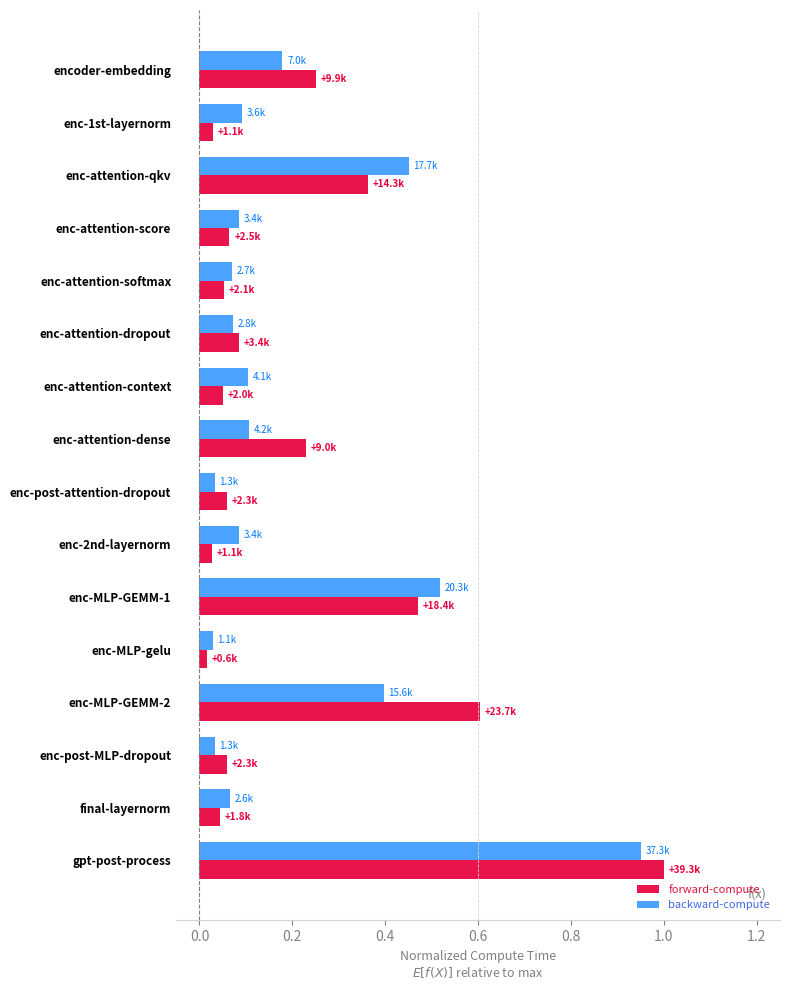

The backward-compute series shows 0.1 at enc-attention-score. True or false?

True